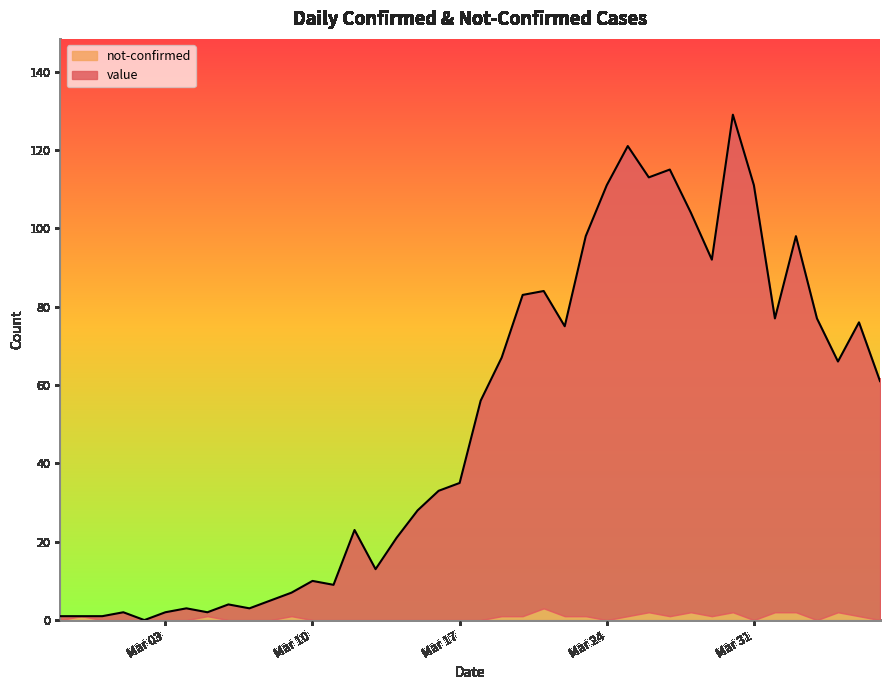

At which label does the data first exceed 56?

2020-03-19